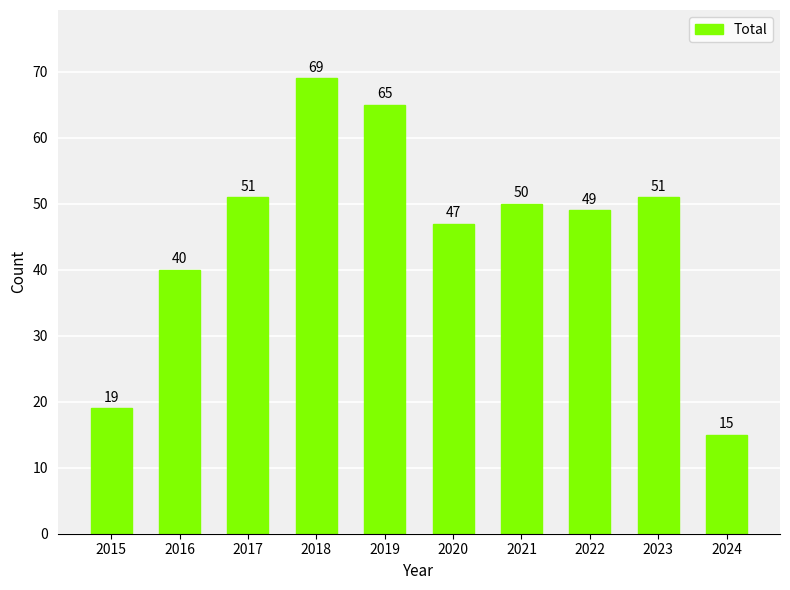

Are the bars grouped side by side (vs. stacked)?

No